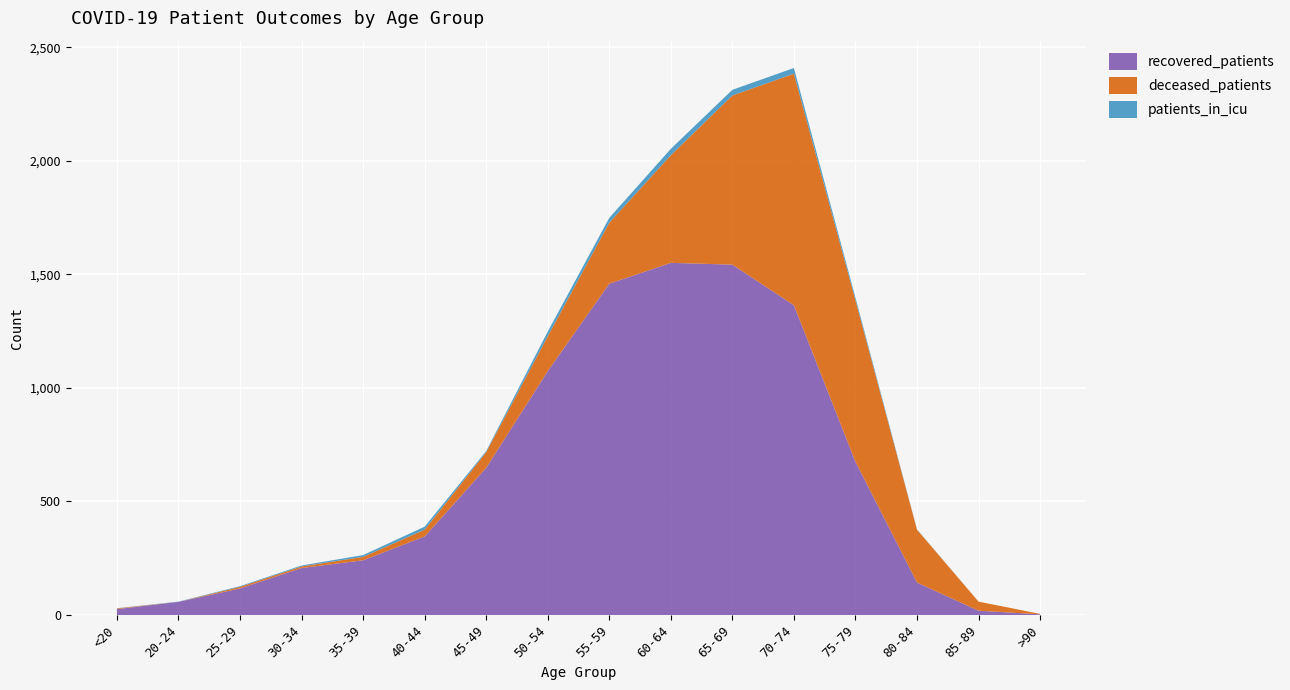

Reading left to right, extract all data points from this chart.

recovered_patients: 26	58	117	207	241	346	648	1074	1459	1551	1543	1364	675	143	19	3
deceased_patients: 3	0	7	7	15	30	69	154	269	474	745	1020	711	233	40	2
patients_in_icu: 1	1	3	4	8	13	5	20	21	28	25	25	12	1	0	0